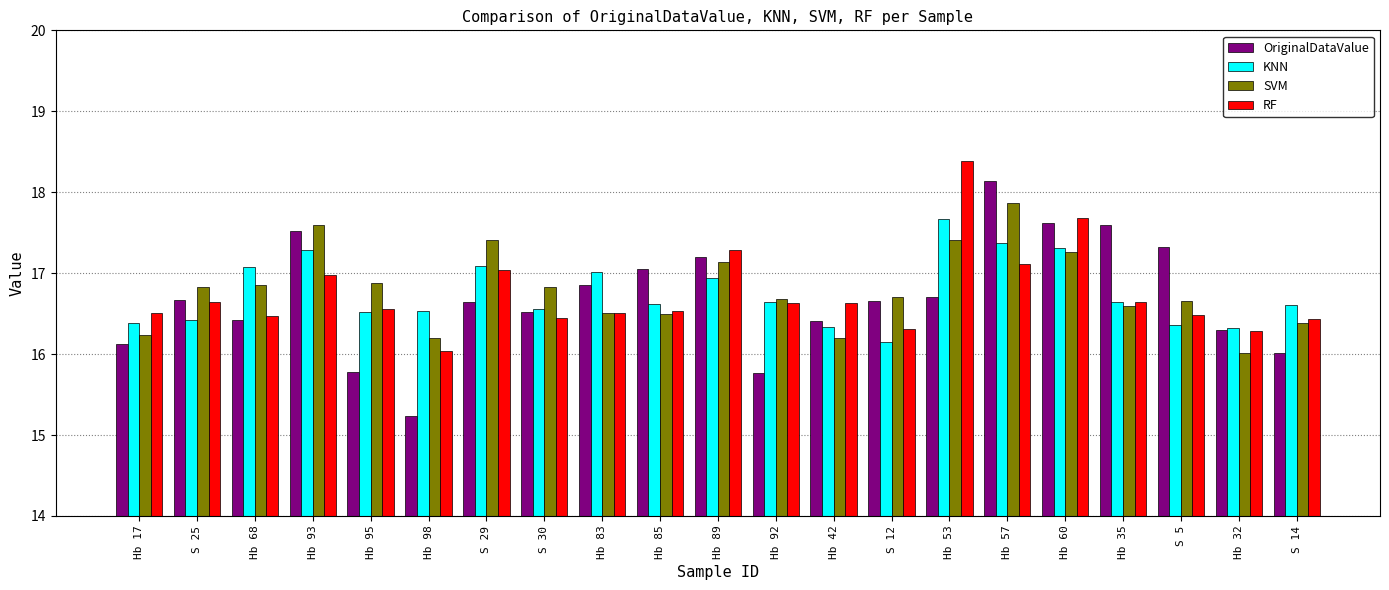

True or false: OriginalDataValue has a value of 15.8 at Hb 95.

True